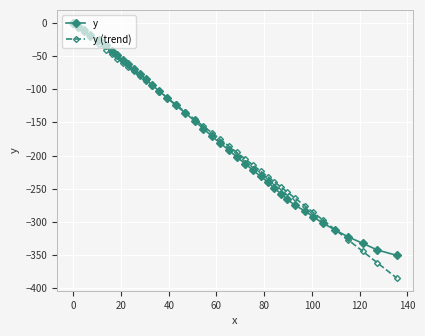

Which series has the widest spread of values?

y (trend)